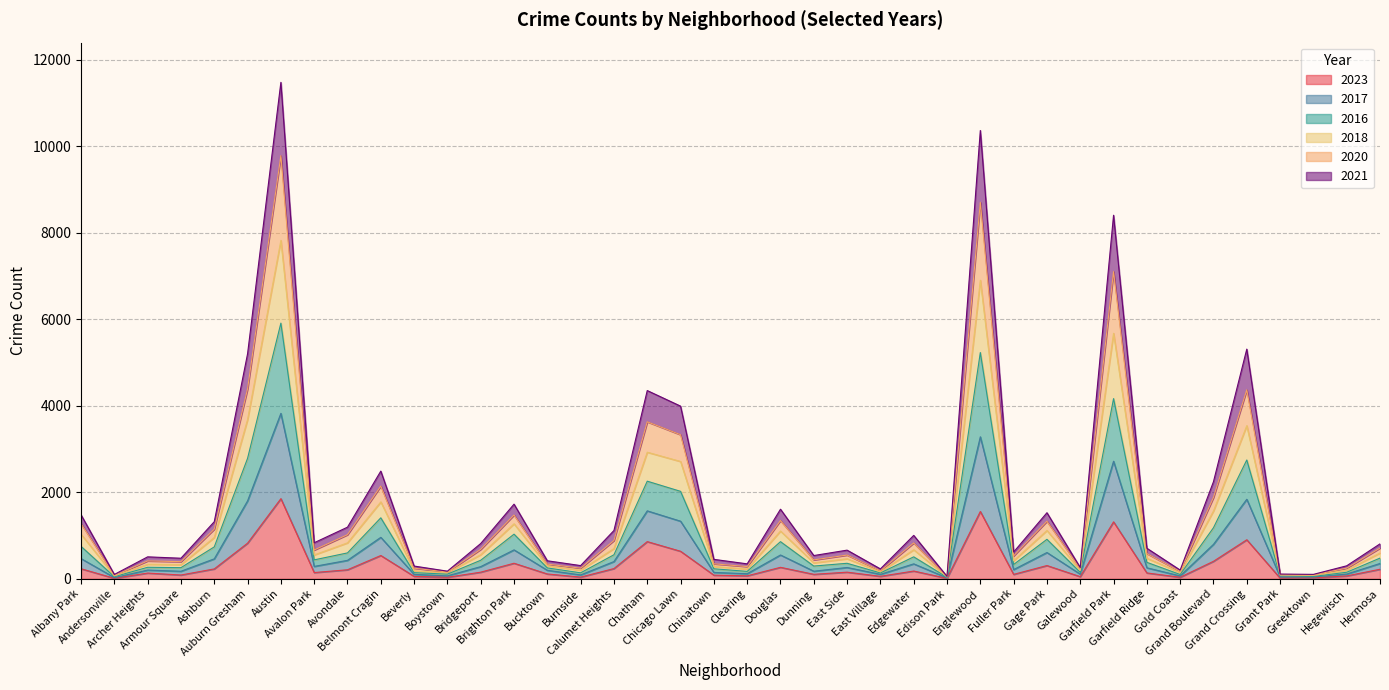

Read the 2021 value at Fuller Park.

212